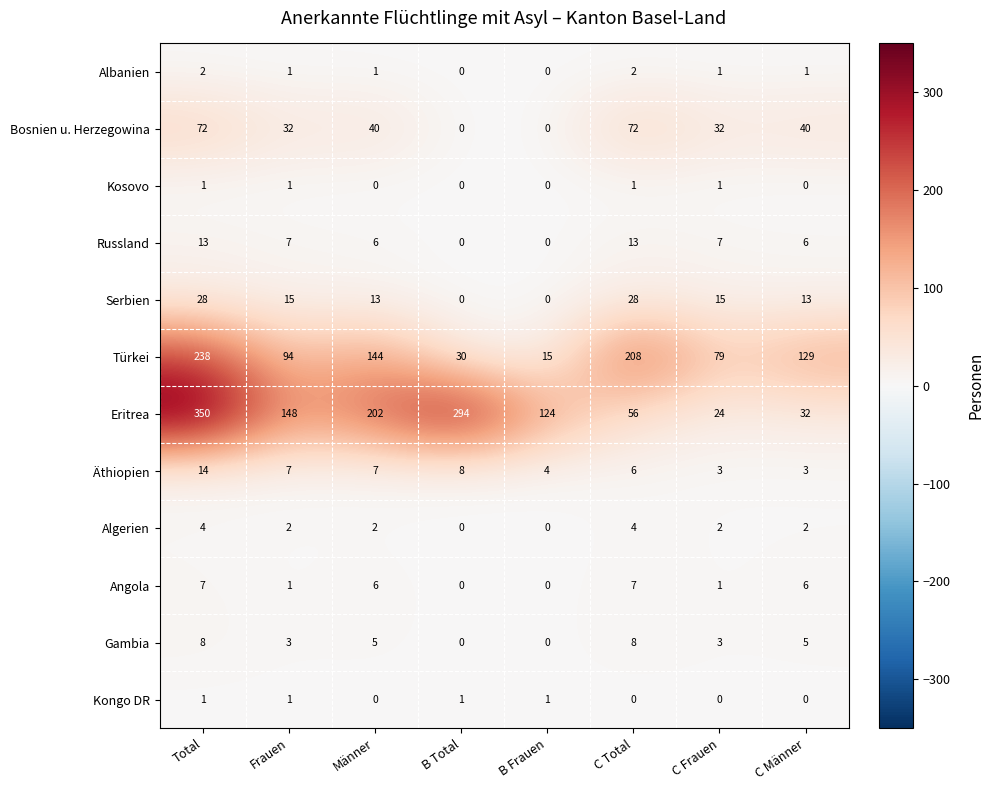

What is the difference between the highest and lowest values at C Männer?

129